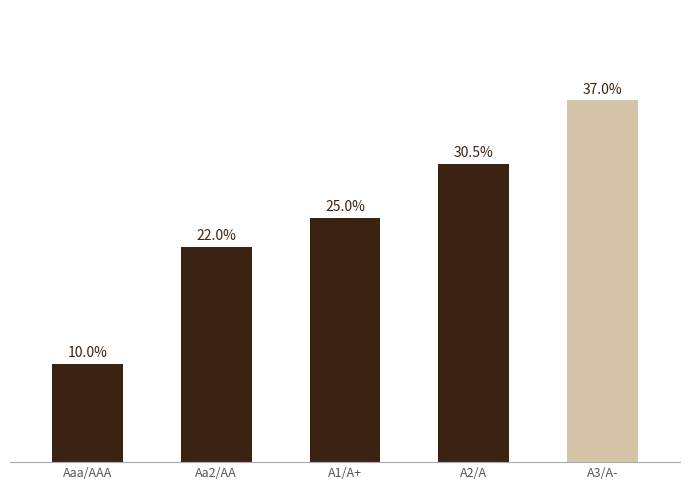

Between A3/A- and Aa2/AA, which is larger?

A3/A-